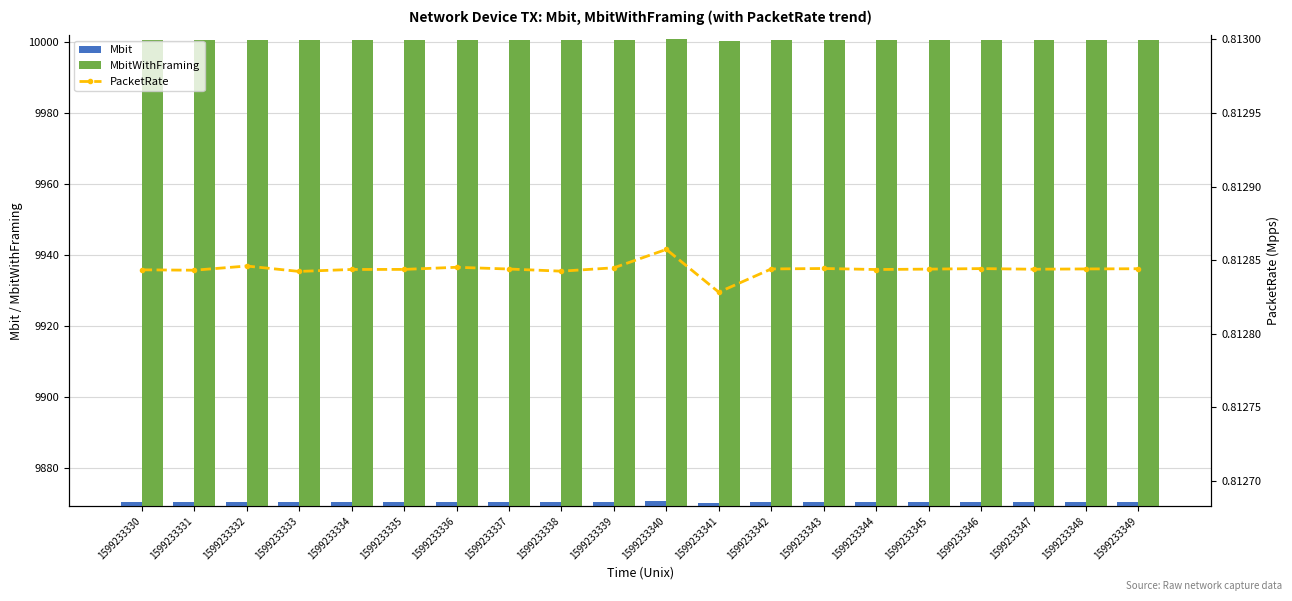

What is the sum of all MbitWithFraming values?

200010.0